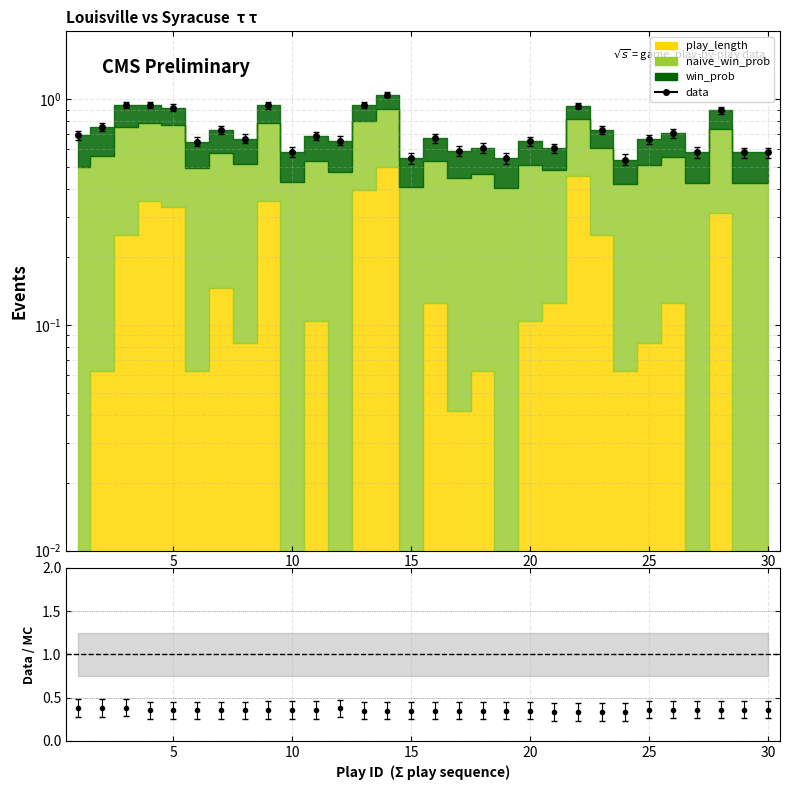

What is the average value of the naive_win_prob series?

0.4